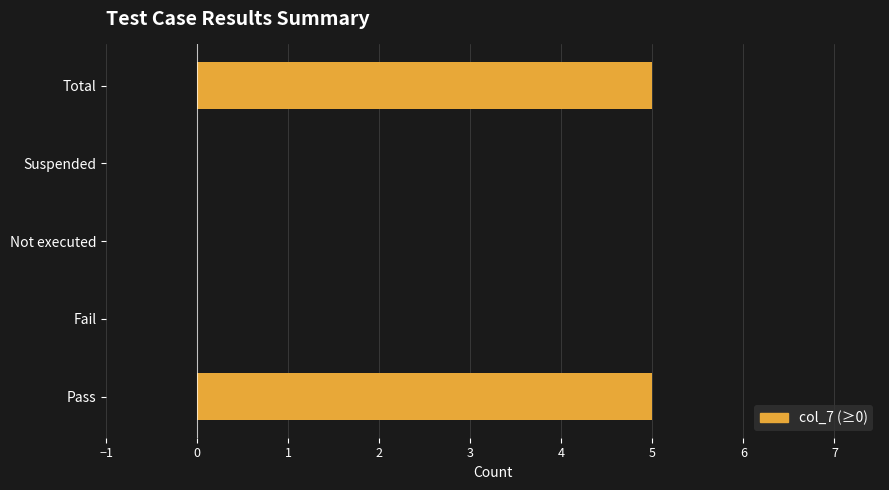

What is the sum of all values?

10